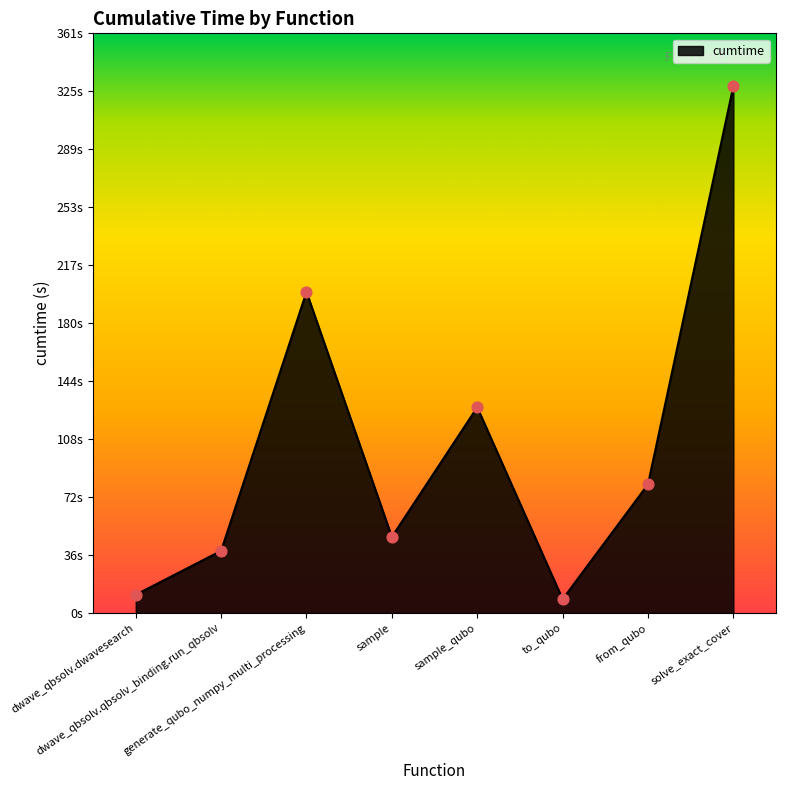

What is the ratio of the value at generate_qubo_numpy_multi_processing to the value at sample?

4.2